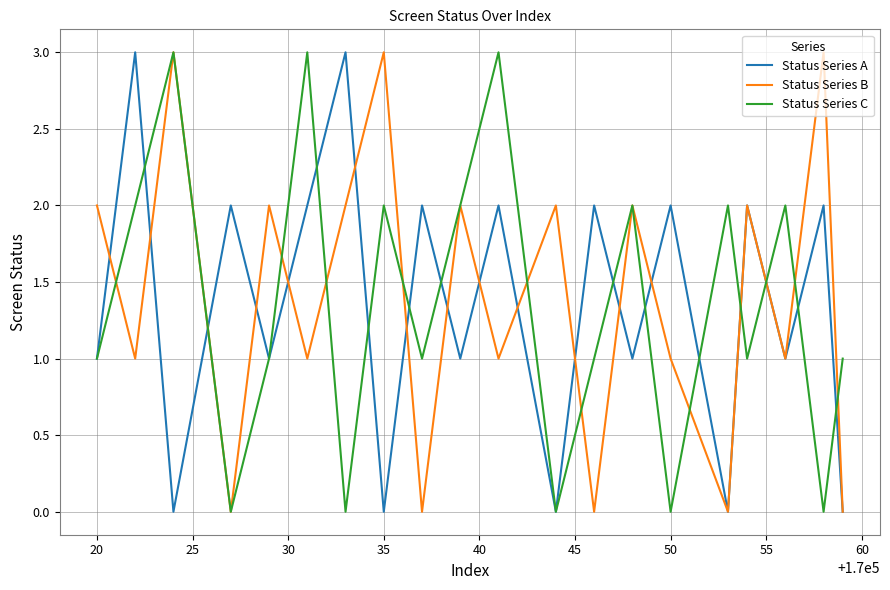

What is the maximum value for Status Series A?

3